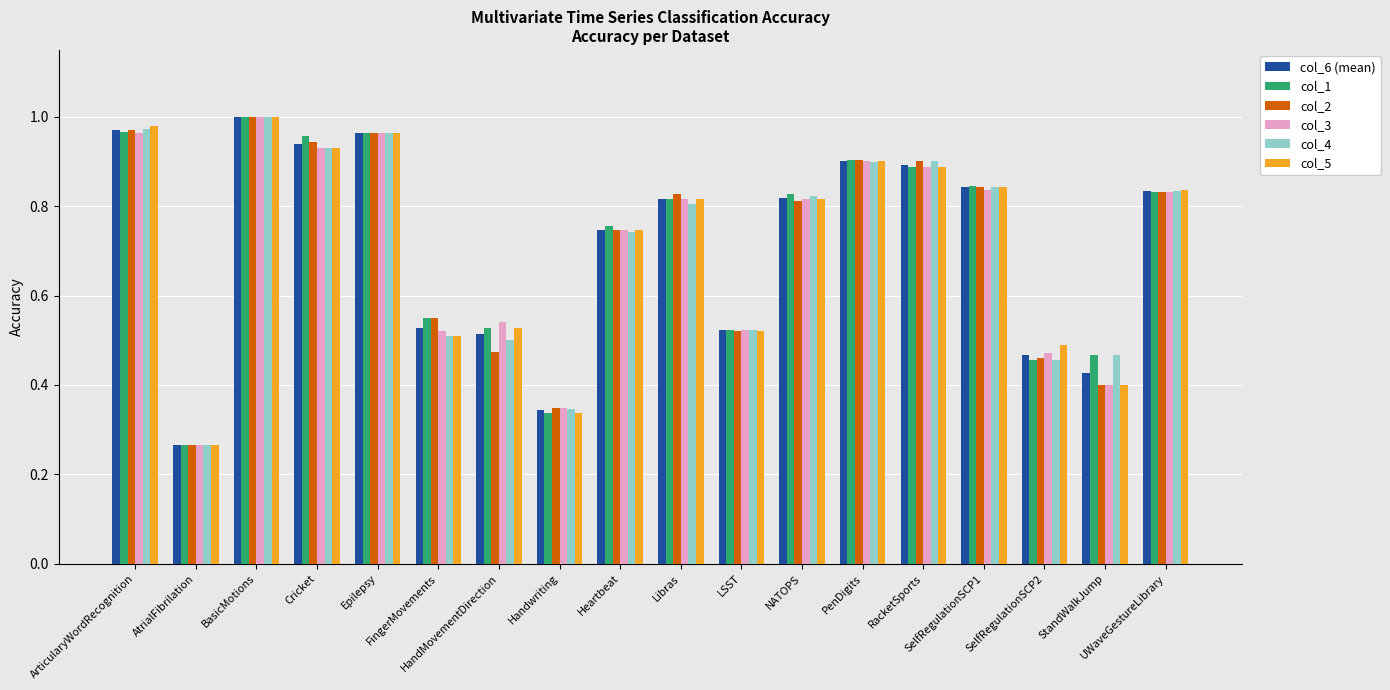

What is the total value across all series at NATOPS?

4.9